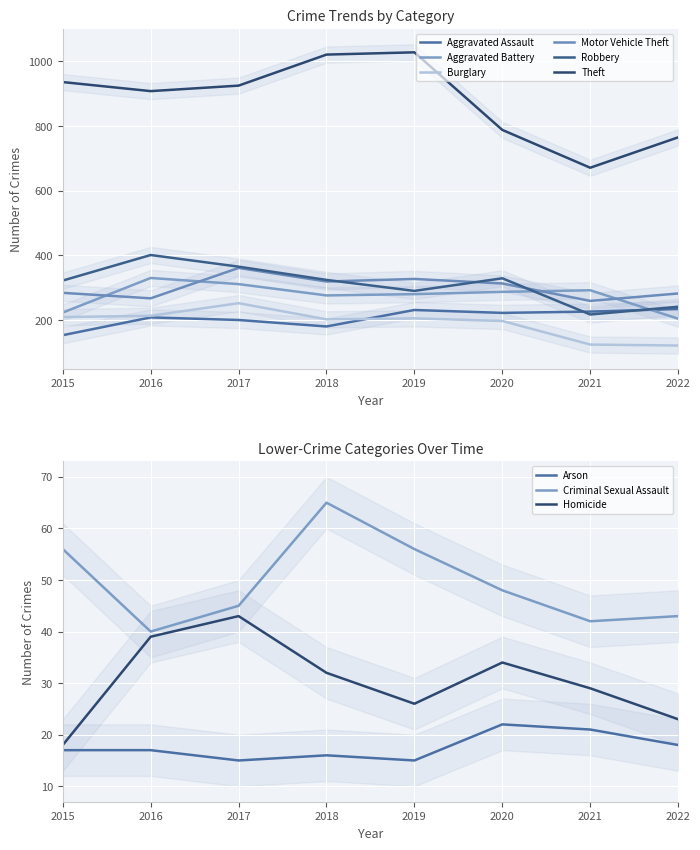

What is the total value across all series at 2020?

2136